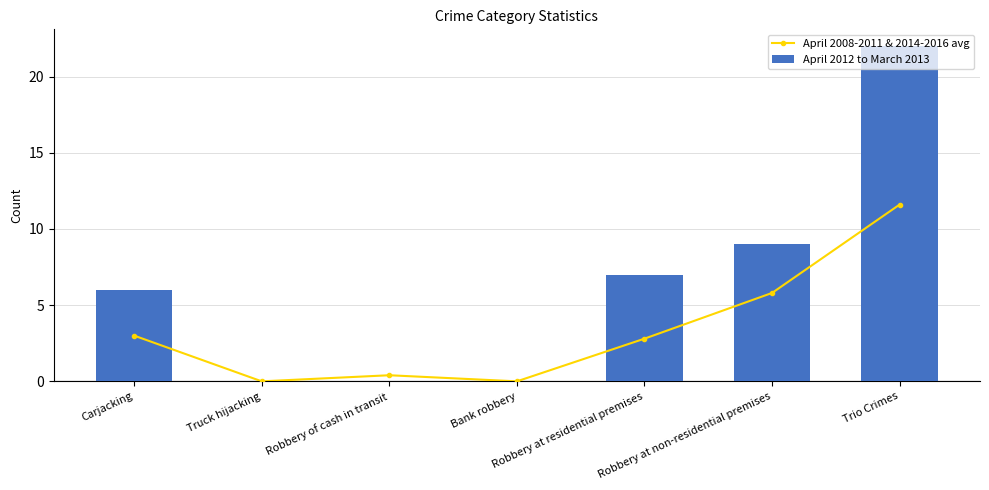

What is the difference between the maximum and second lowest values in the April 2008-2011 & 2014-2016 avg series?

11.6